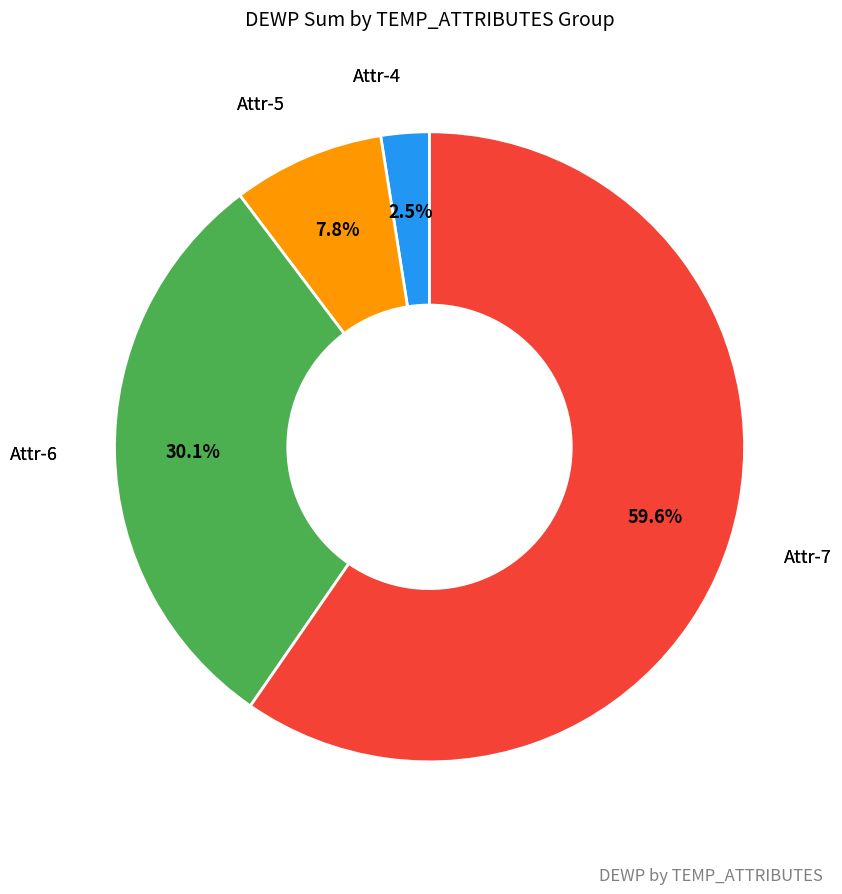

How many segments does this pie chart have?

4